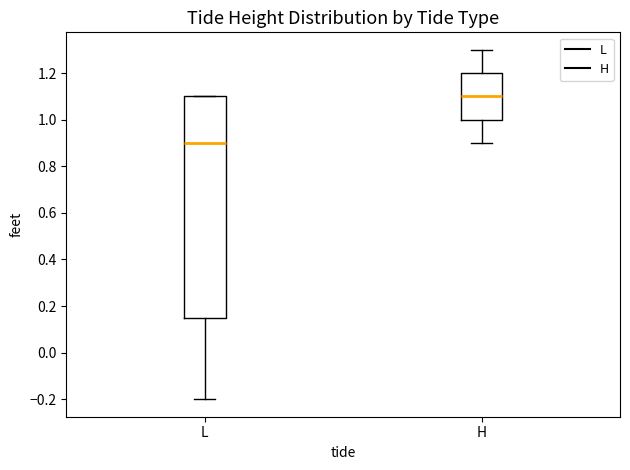

Which box is the tallest, from its lower edge to its upper edge?

L